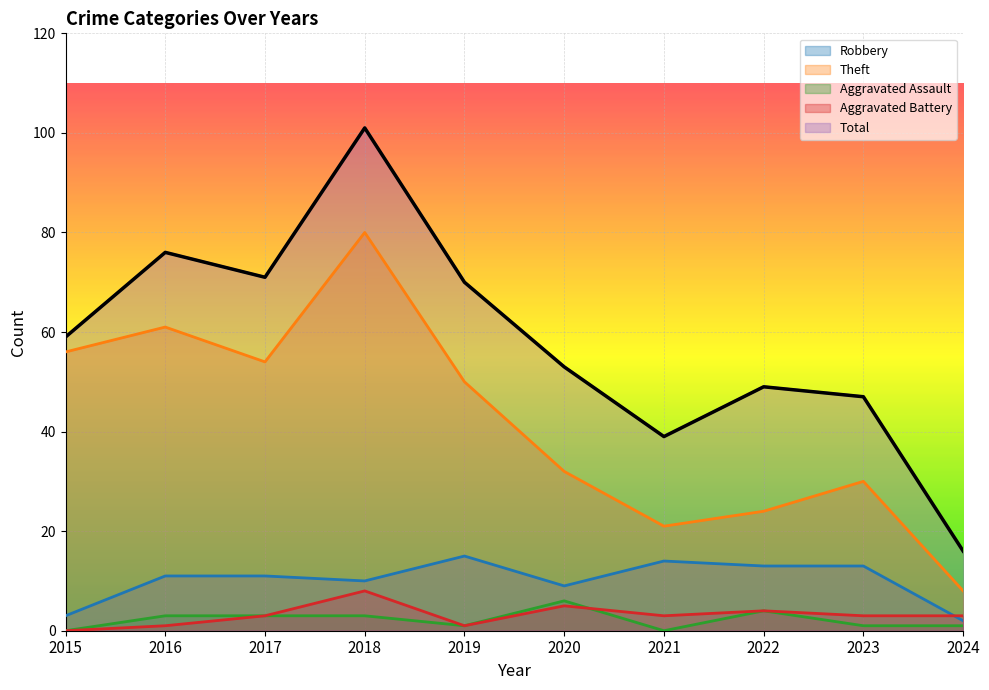

What is the average value of the Robbery series?

10